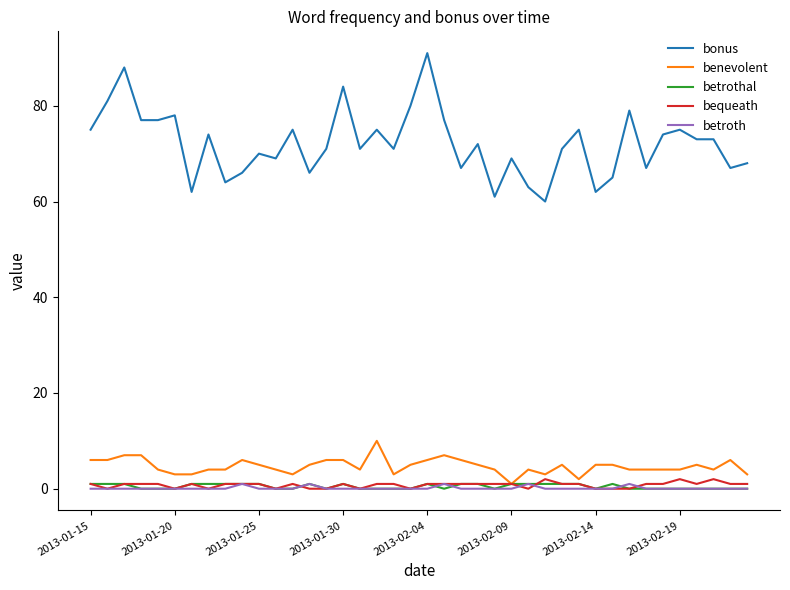

What is the maximum value for benevolent?

10